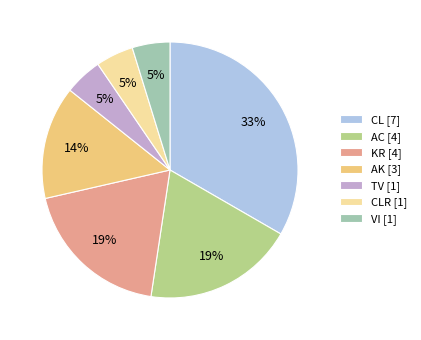

To the nearest percent, what percentage of the pie is AC [4]?

19%